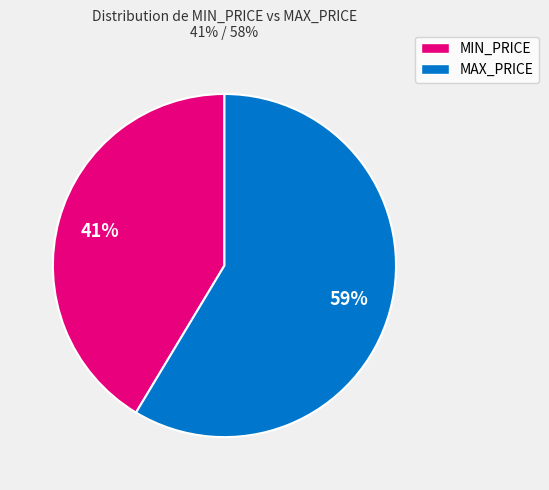

Does any single category account for the majority?

Yes